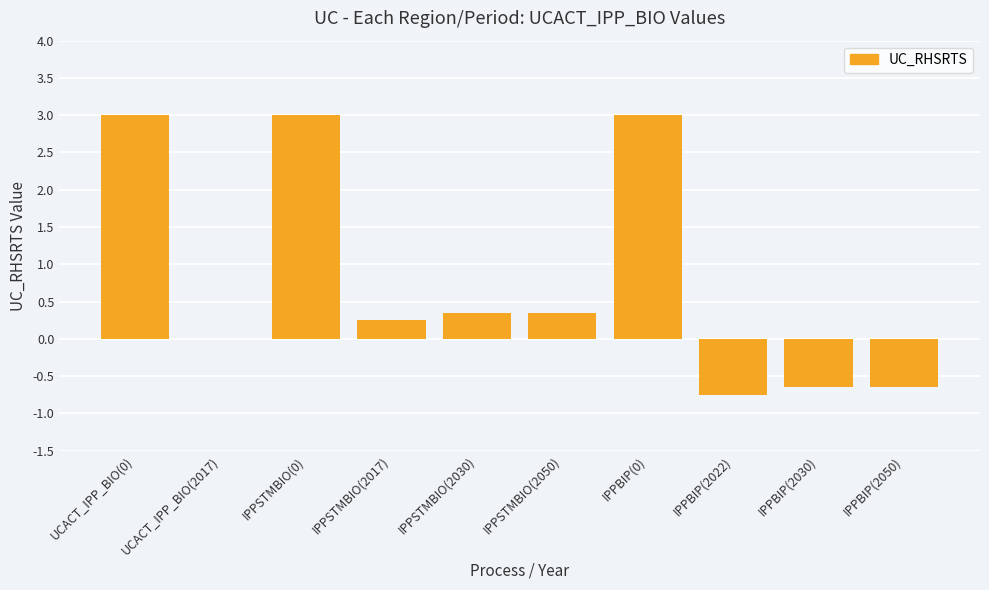

Between IPPSTMBIO(2017) and IPPSTMBIO(0), which is larger?

IPPSTMBIO(0)